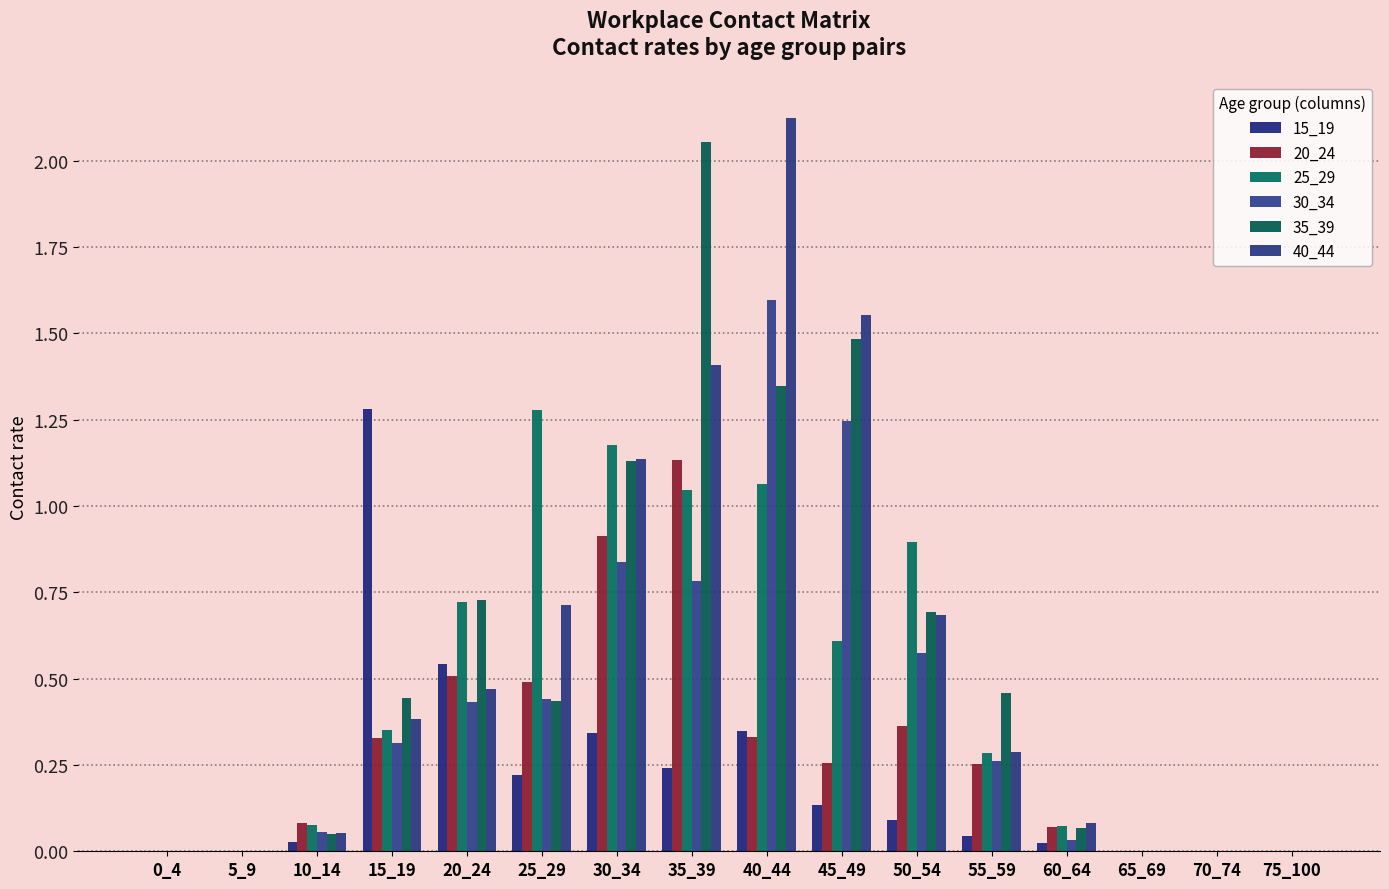

What are all the series names shown in the legend?

15_19, 20_24, 25_29, 30_34, 35_39, 40_44